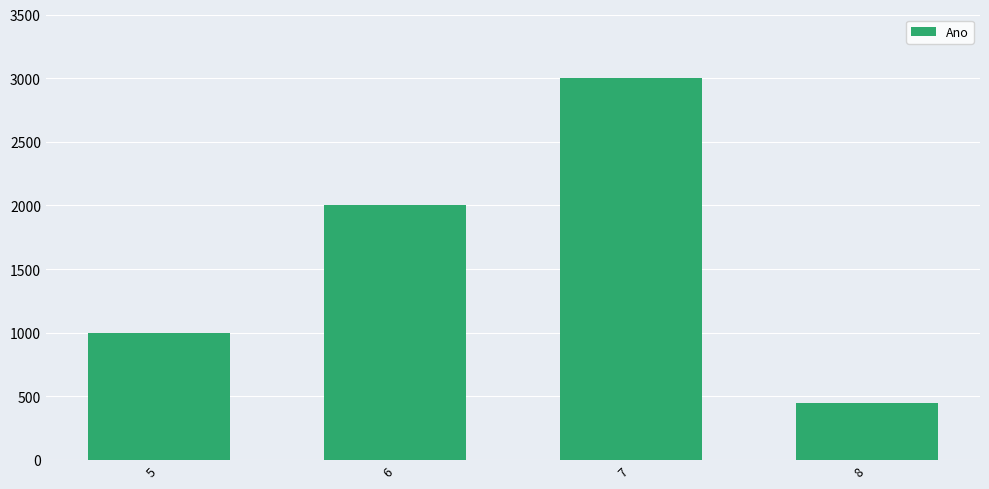

What is the difference between the maximum and second lowest values?

2002